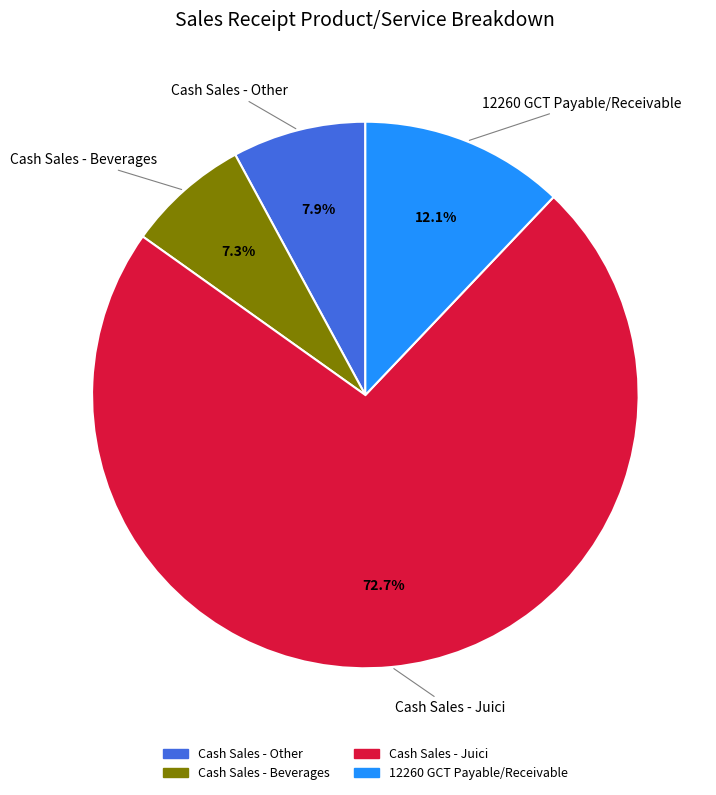

Between Cash Sales - Other and 12260 GCT Payable/Receivable, which is larger?

12260 GCT Payable/Receivable